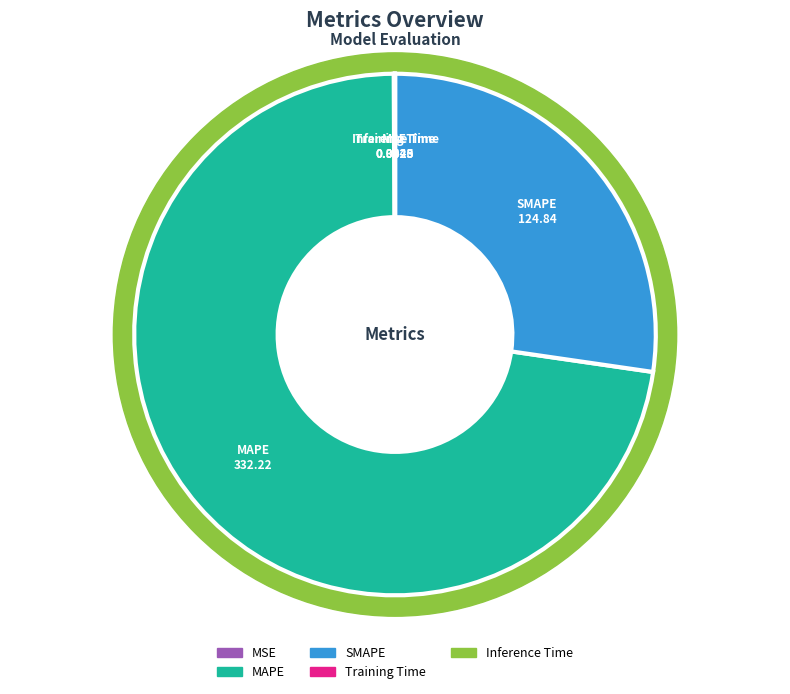

Which has a higher value, MAPE or MSE?

MAPE